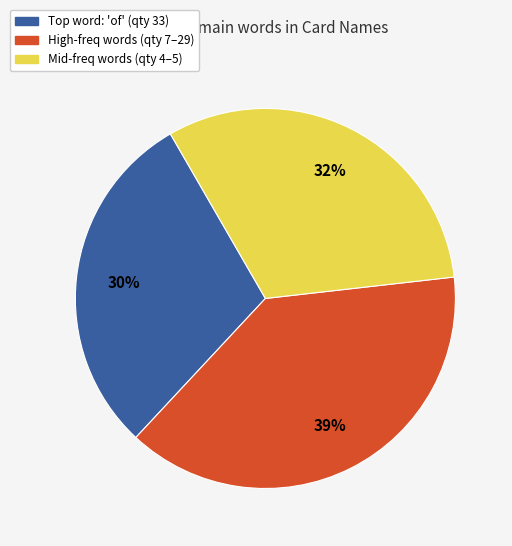

To the nearest percent, what is the average slice percentage?

33%